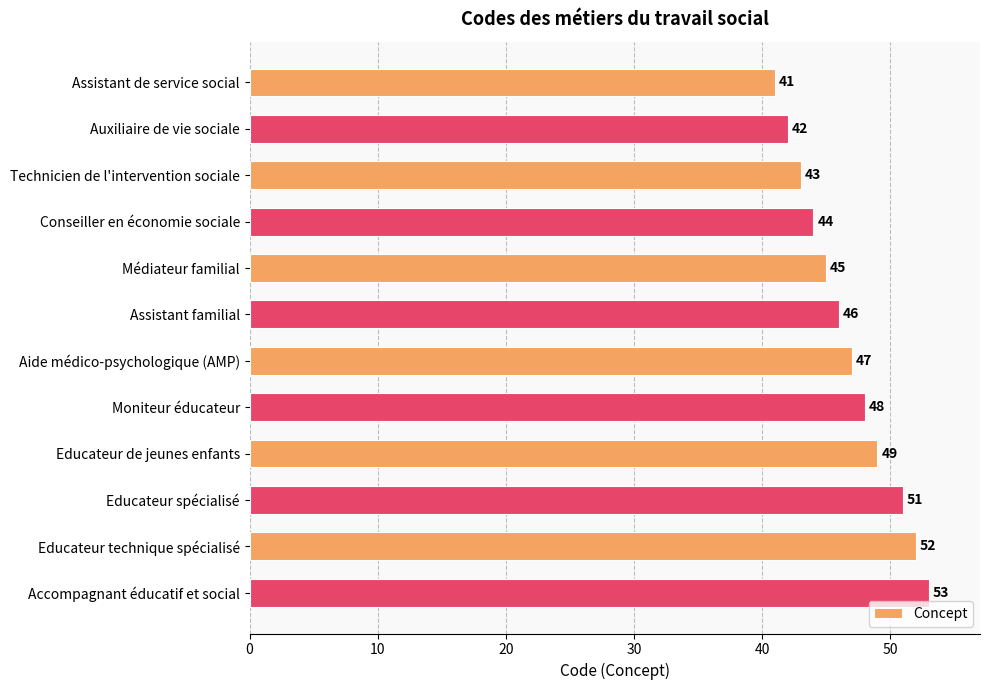

Rank the categories by value from lowest to highest.

Assistant de service social, Auxiliaire de vie sociale, Technicien de l'intervention sociale, Conseiller en économie sociale, Médiateur familial, Assistant familial, Aide médico-psychologique (AMP), Moniteur éducateur, Educateur de jeunes enfants, Educateur spécialisé, Educateur technique spécialisé, Accompagnant éducatif et social